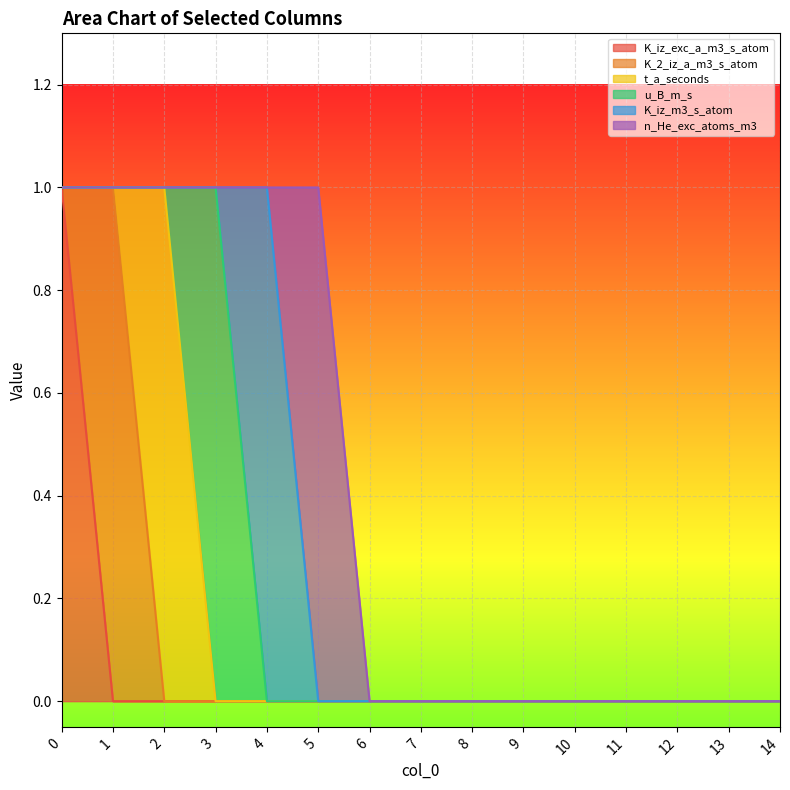

Reading left to right, transcribe all the data shown in this chart.

K_iz_exc_a_m3_s_atom: 0=1	1=0	2=0	3=0	4=0	5=0	6=0	7=0	8=0	9=0	10=0	11=0	12=0	13=0	14=0
K_2_iz_a_m3_s_atom: 0=0	1=1	2=0	3=0	4=0	5=0	6=0	7=0	8=0	9=0	10=0	11=0	12=0	13=0	14=0
t_a_seconds: 0=0	1=0	2=1	3=0	4=0	5=0	6=0	7=0	8=0	9=0	10=0	11=0	12=0	13=0	14=0
u_B_m_s: 0=0	1=0	2=0	3=1	4=0	5=0	6=0	7=0	8=0	9=0	10=0	11=0	12=0	13=0	14=0
K_iz_m3_s_atom: 0=0	1=0	2=0	3=0	4=1	5=0	6=0	7=0	8=0	9=0	10=0	11=0	12=0	13=0	14=0
n_He_exc_atoms_m3: 0=0	1=0	2=0	3=0	4=0	5=1	6=0	7=0	8=0	9=0	10=0	11=0	12=0	13=0	14=0